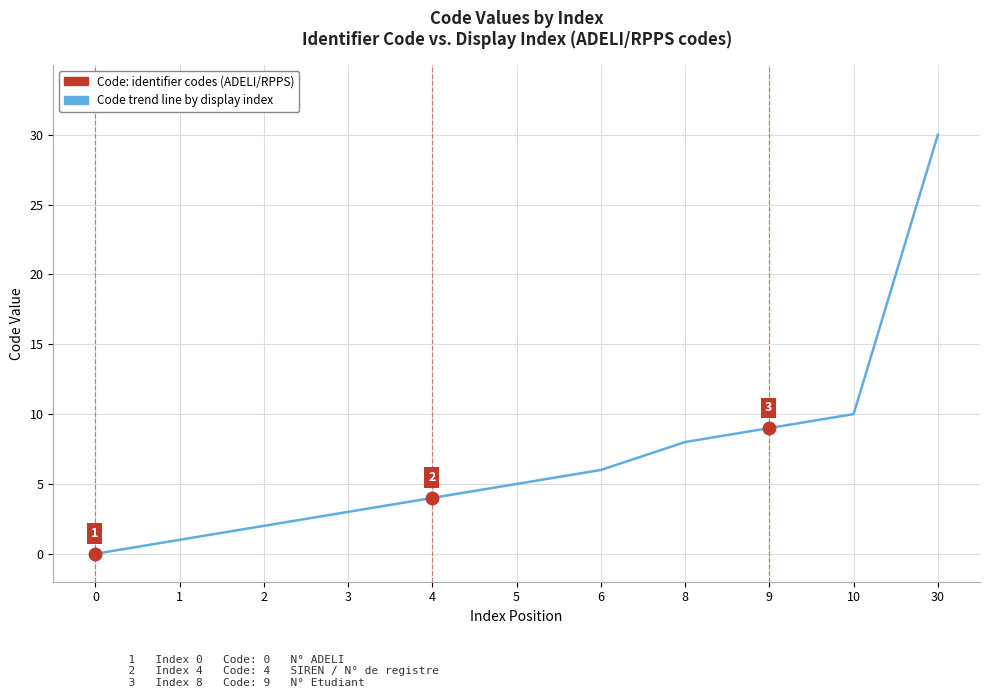

How many lines are shown in the chart?

1